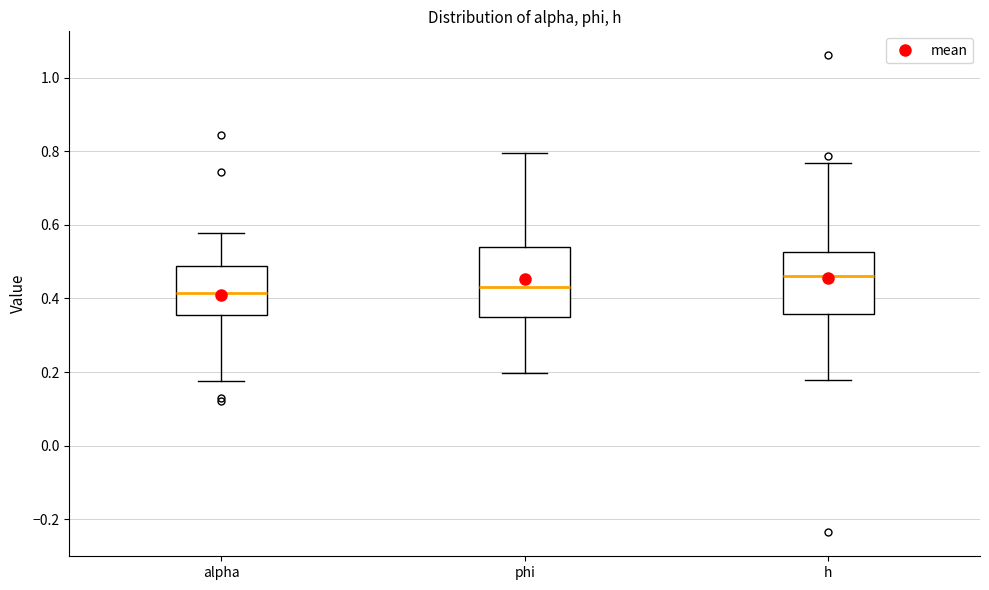

Reading left to right, read every box against the y-axis: the position of its median line, the range the box covers, and the ends of its whiskers. The values are not printed on the chart, so give them approximately, as read against the axis.

alpha: median 0.42, box 0.36 to 0.48, whiskers 0.18 to 0.58
phi: median 0.42, box 0.36 to 0.54, whiskers 0.20 to 0.80
h: median 0.46, box 0.36 to 0.52, whiskers 0.18 to 0.76